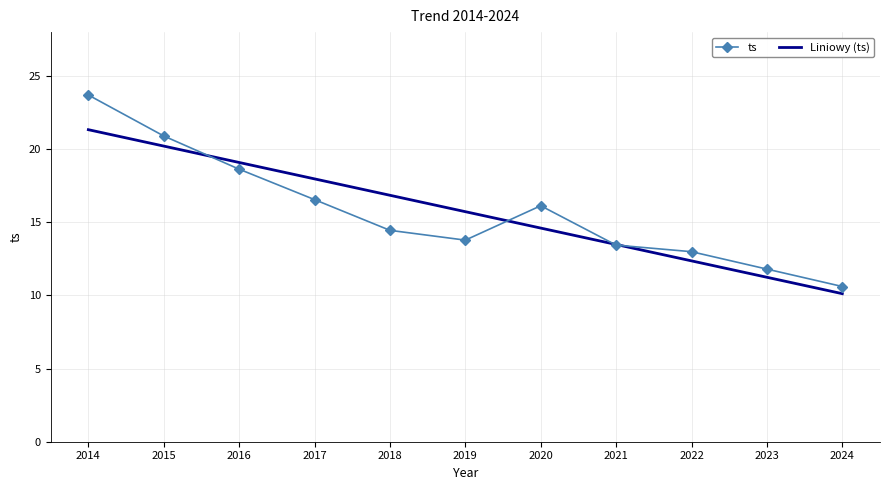

What is the sum of all Liniowy (ts) values?

173.0